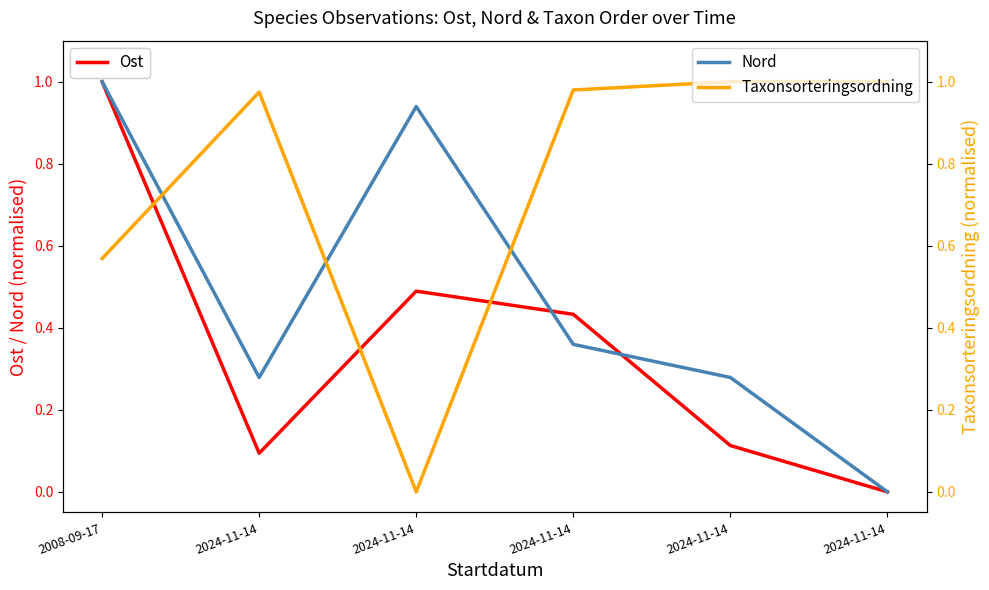

Count the number of data series in this chart.

3